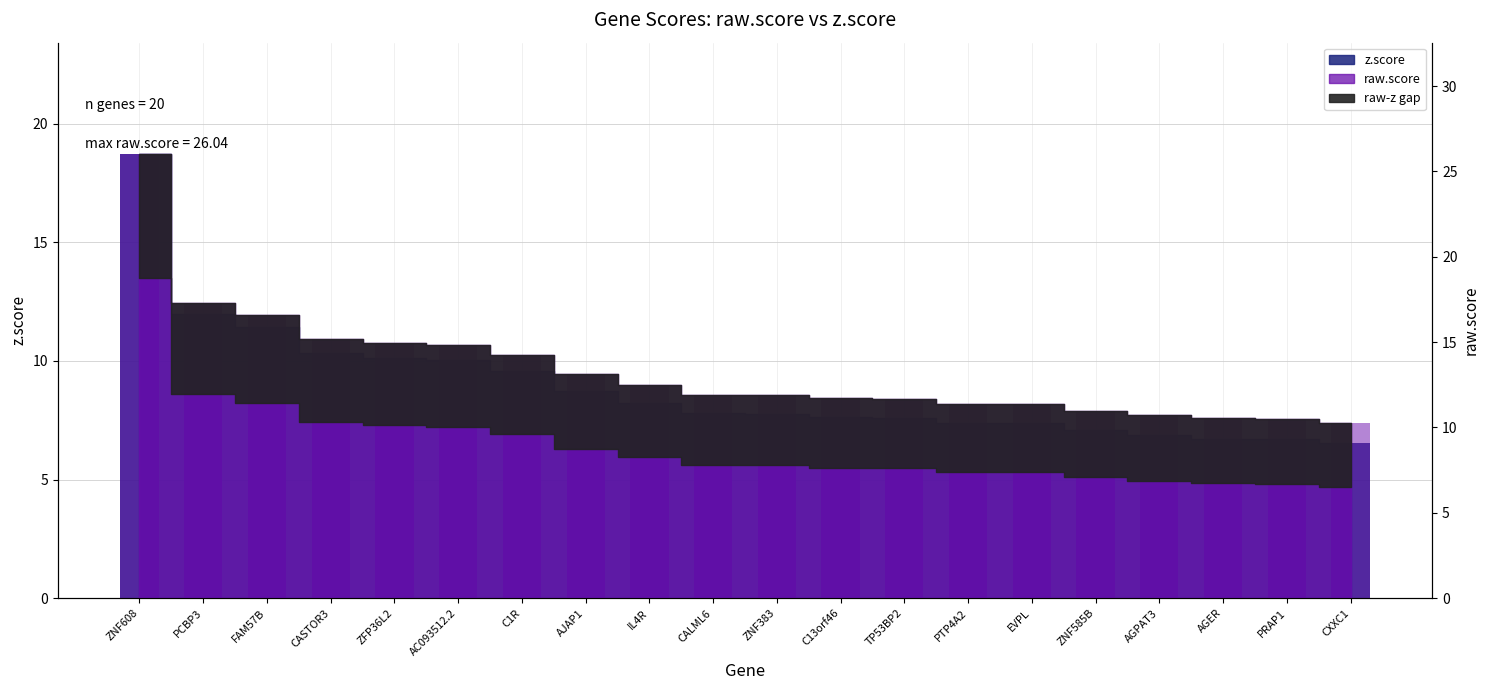

Is the value of raw.score at C13orf46 greater than the value of z.score at CXXC1?

Yes